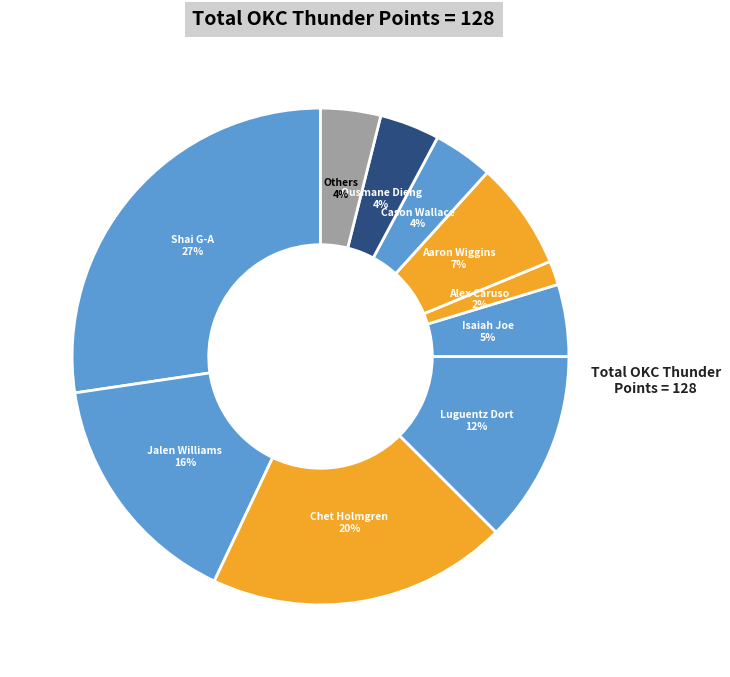

Which category has the biggest portion of the pie?

Shai Gilgeous-Alexander